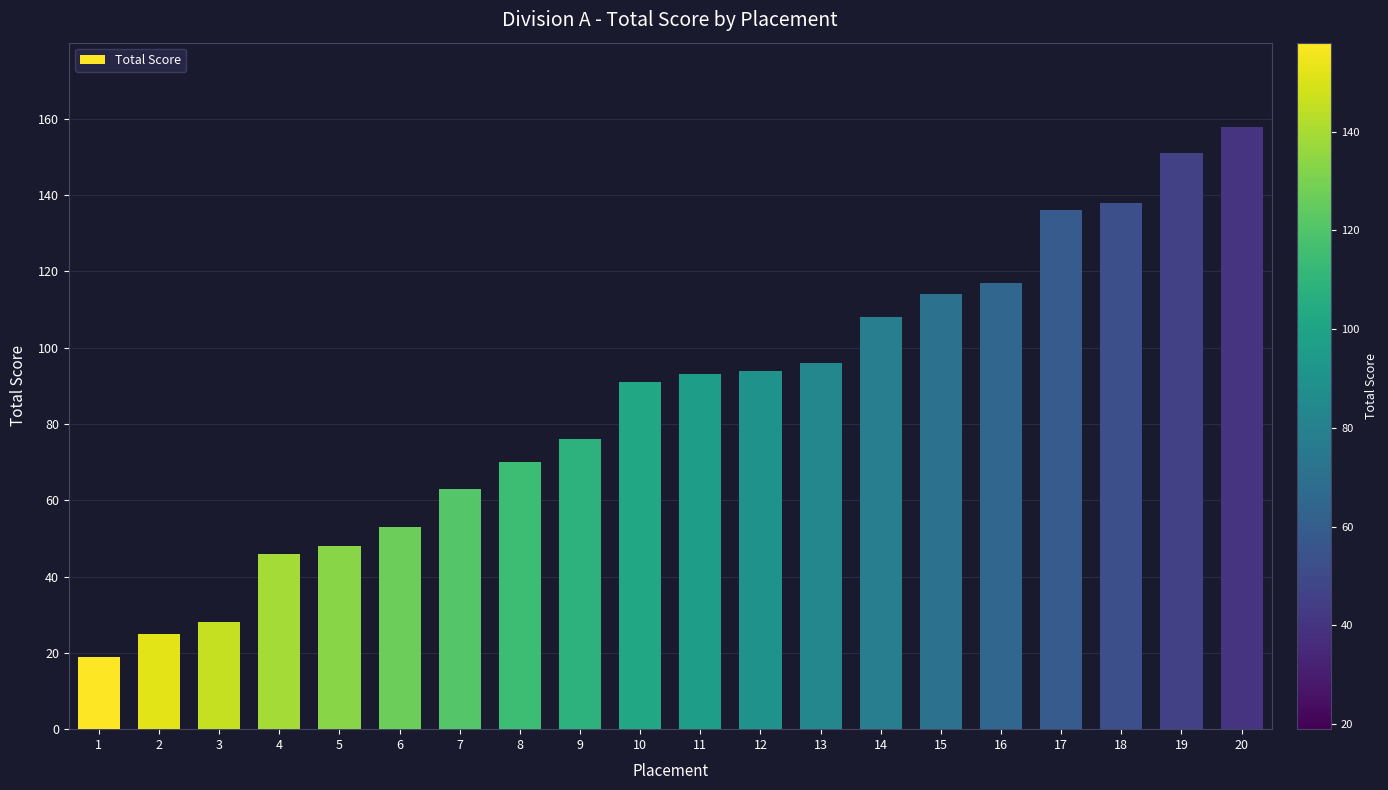

Reading left to right, what are all the values shown in this chart?

19	25	28	46	48	53	63	70	76	91	93	94	96	108	114	117	136	138	151	158